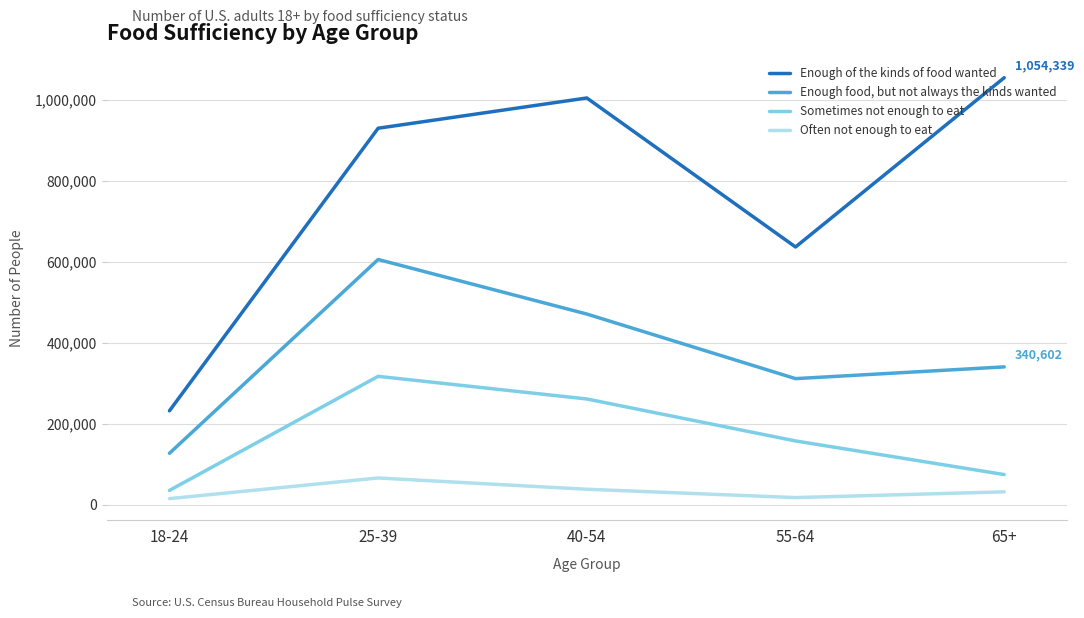

What is the sum of the Sometimes not enough to eat values at 65+ and 25-39?

392125